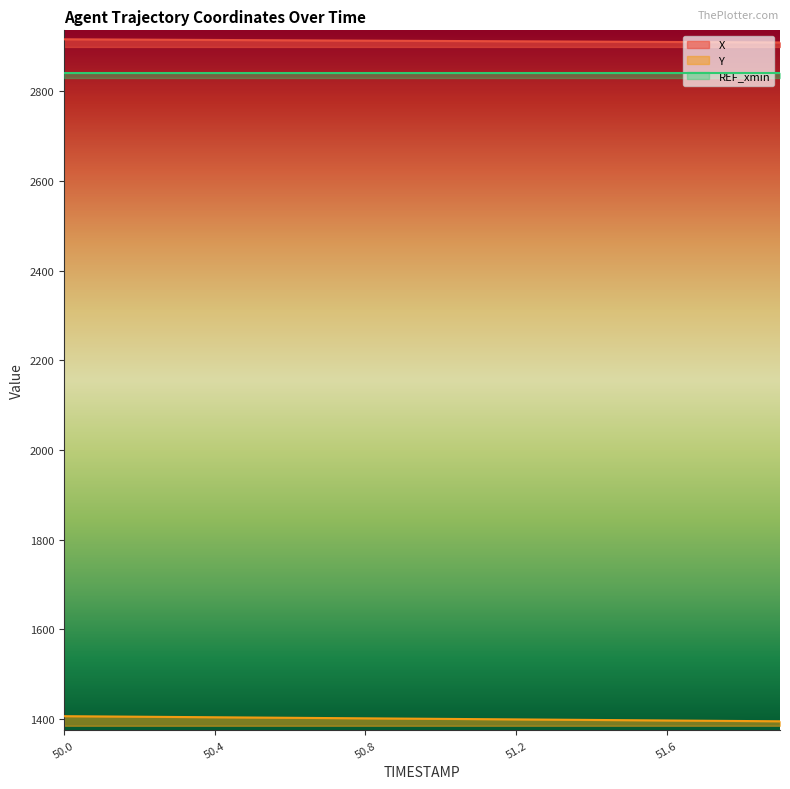

Which series has the widest spread of values?

Y